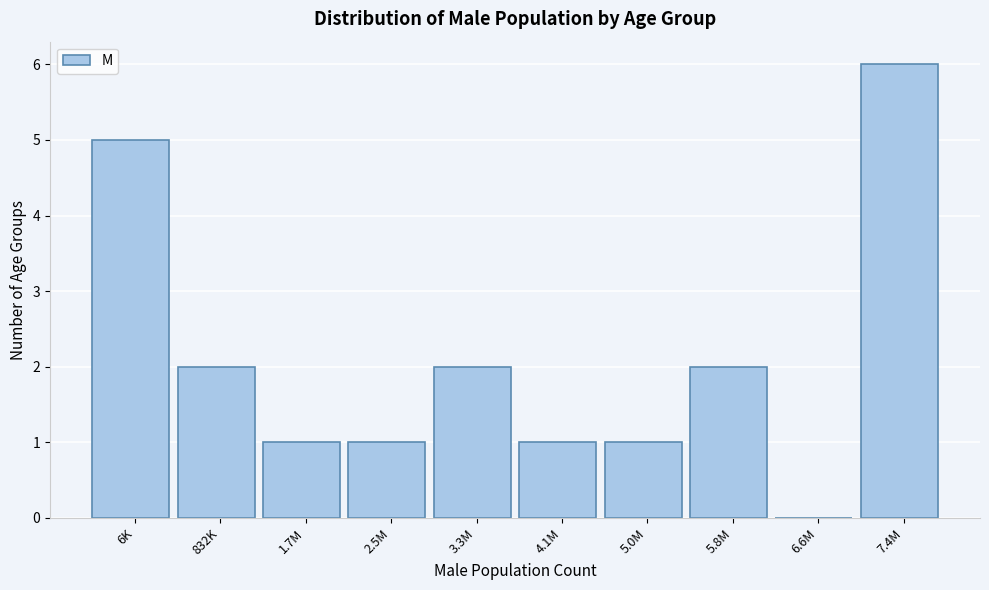

Reading right to left, transcribe all the data shown in this chart.

7.4M=6	6.6M=0	5.8M=2	5.0M=1	4.1M=1	3.3M=2	2.5M=1	1.7M=1	832K=2	6K=5